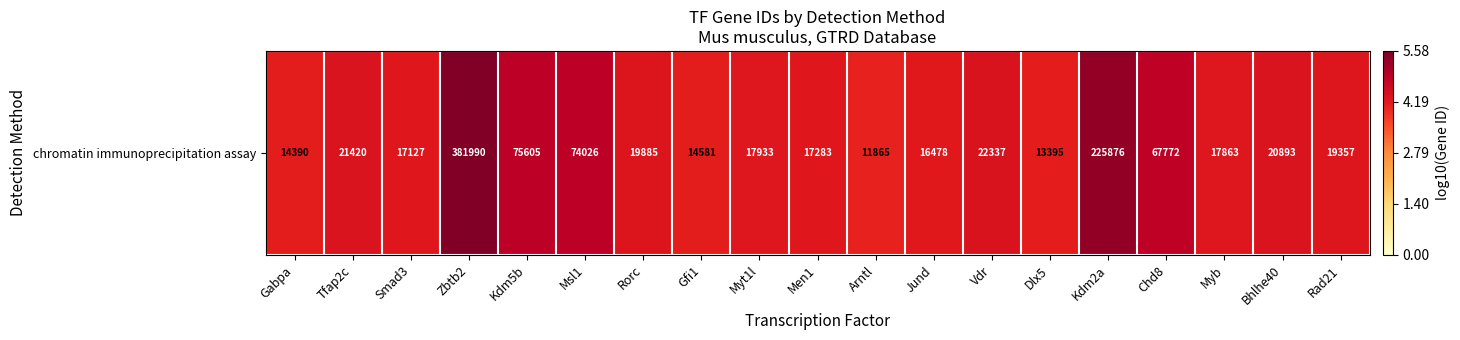

List the labels in order of value, smallest first.

Arntl, Dlx5, Gabpa, Gfi1, Jund, Smad3, Men1, Myb, Myt1l, Rad21, Rorc, Bhlhe40, Tfap2c, Vdr, Chd8, Msl1, Kdm5b, Kdm2a, Zbtb2